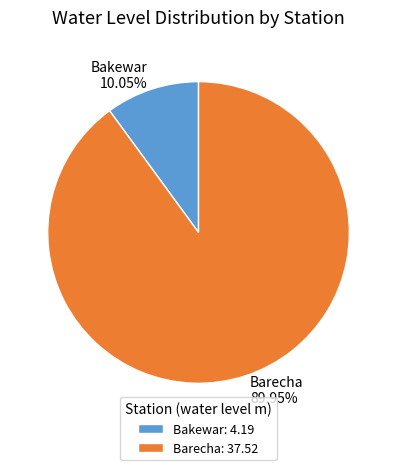

What is the smallest slice in the pie chart?

Bakewar